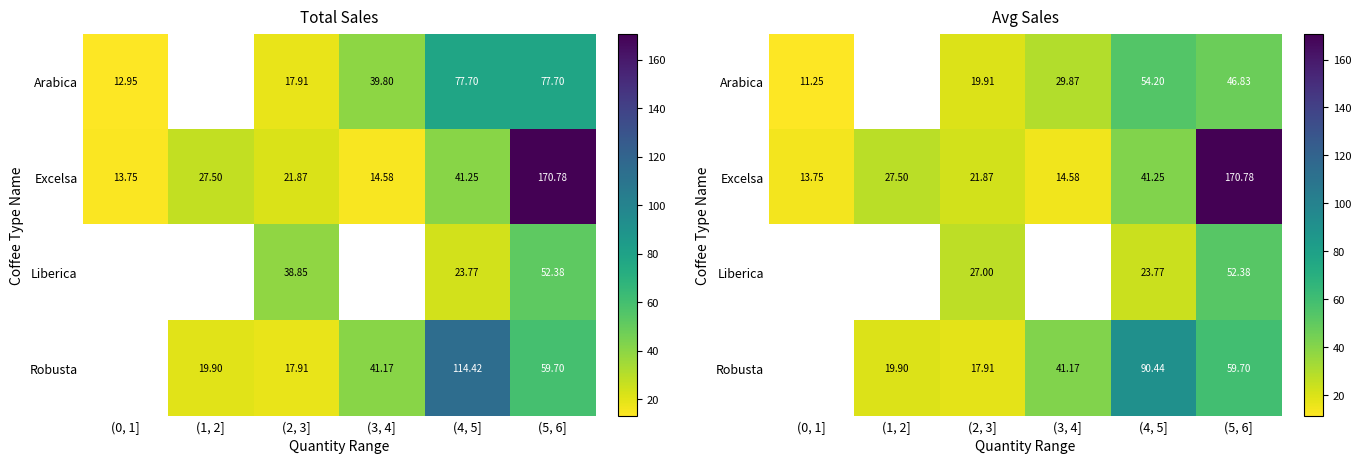

At which label does Excelsa reach its minimum?

(0, 1]